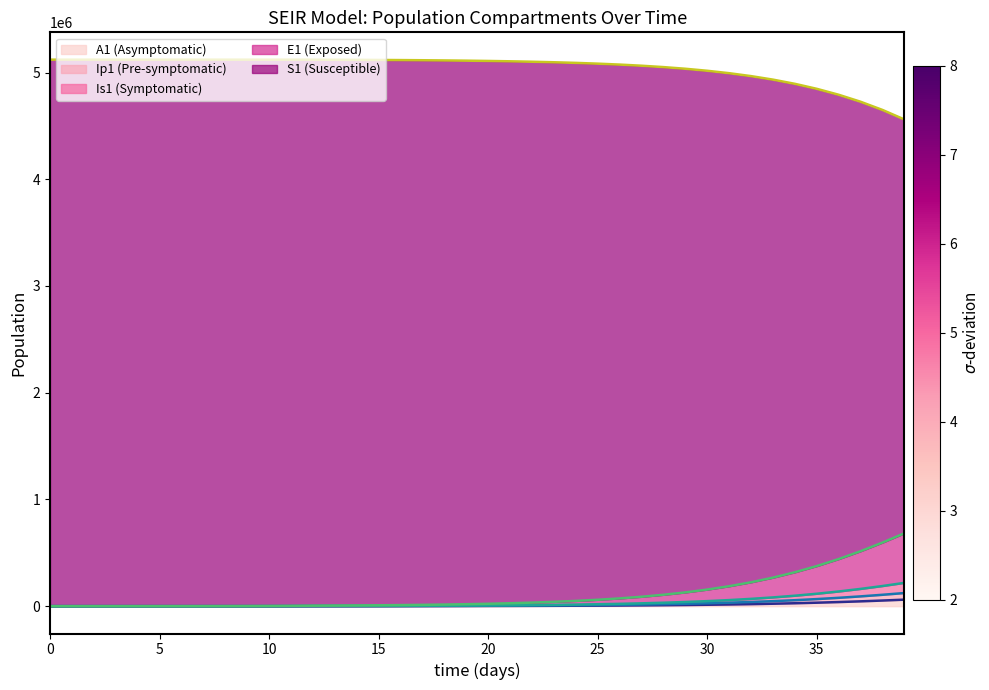

True or false: A1 and Is1 intersect in this chart.

False